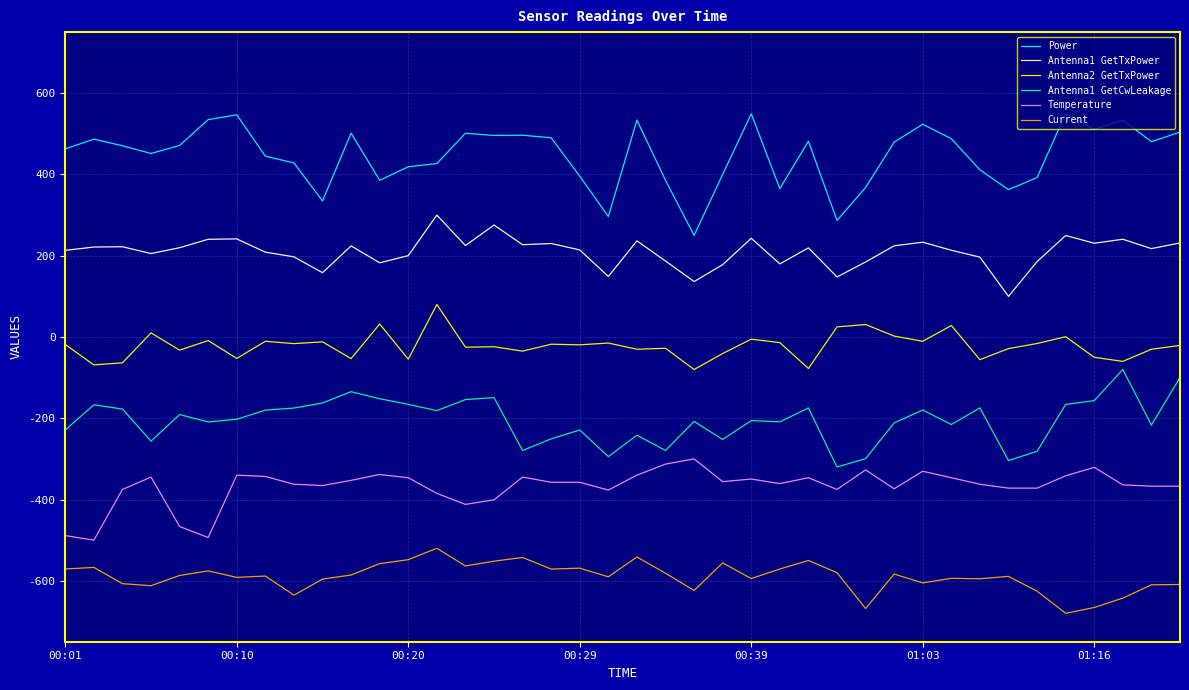

List the series in order of their overall mean, lowest first.

Current, Temperature, Antenna1 GetCwLeakage, Antenna2 GetTxPower, Antenna1 GetTxPower, Power